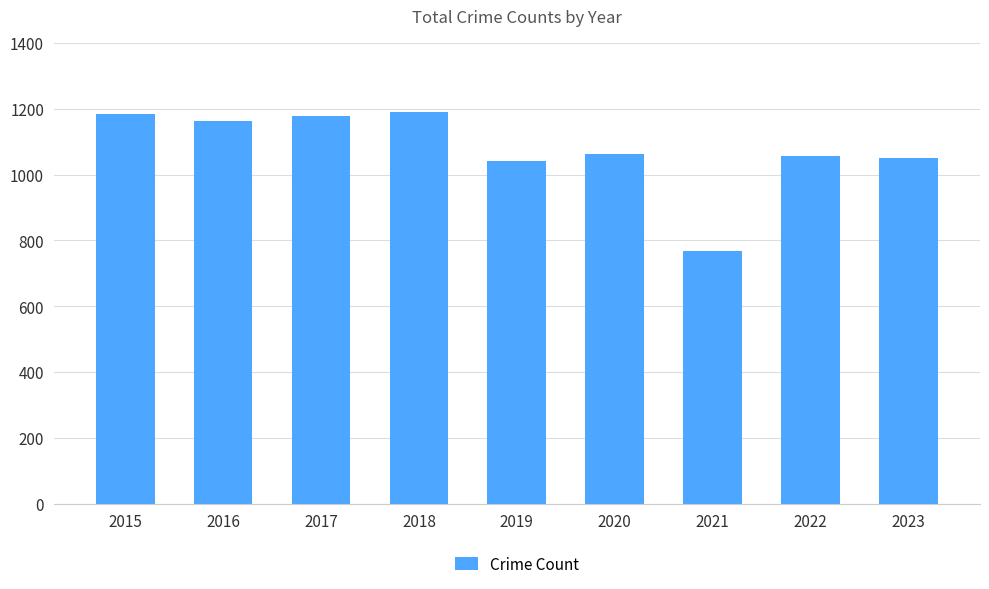

What is the value of the 8th bar from the left?

1058